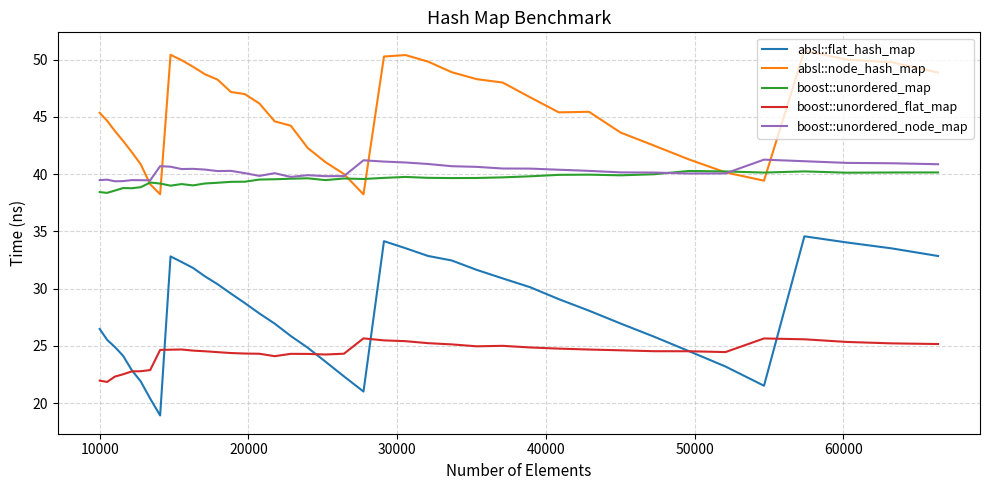

What is the difference between the maximum and minimum values in the boost::unordered_flat_map series?

3.8